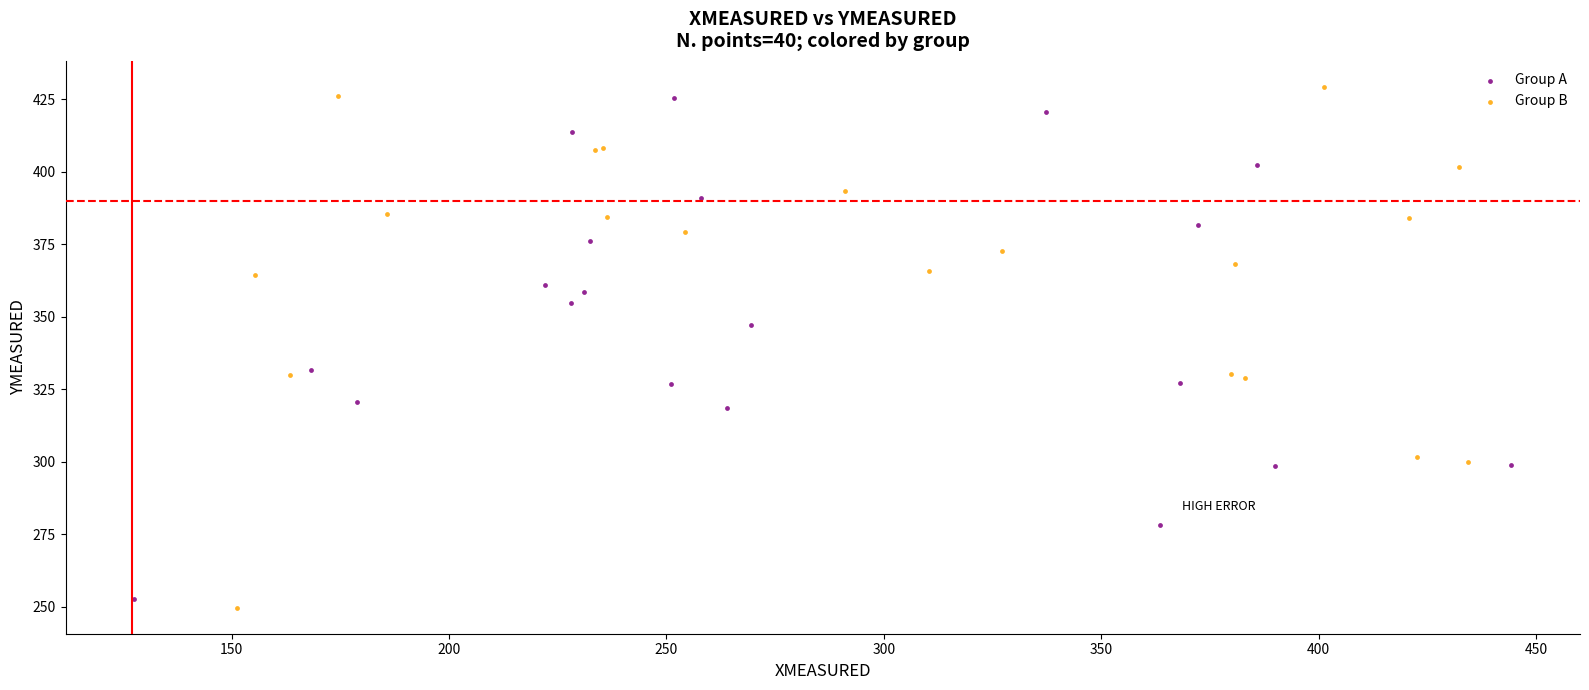

Which series reaches the minimum Y coordinate?

Group B